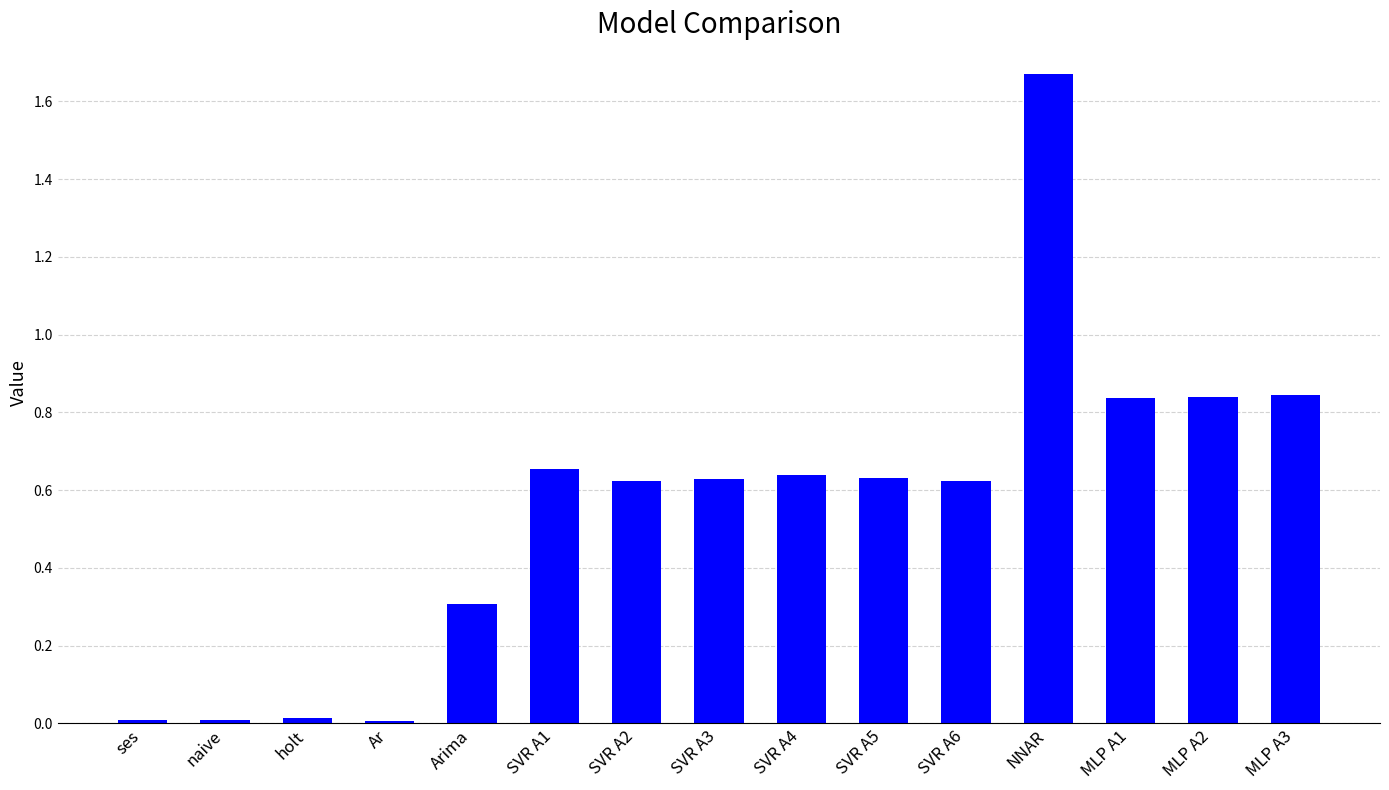

Is it true that the value at holt is 0.0?

True